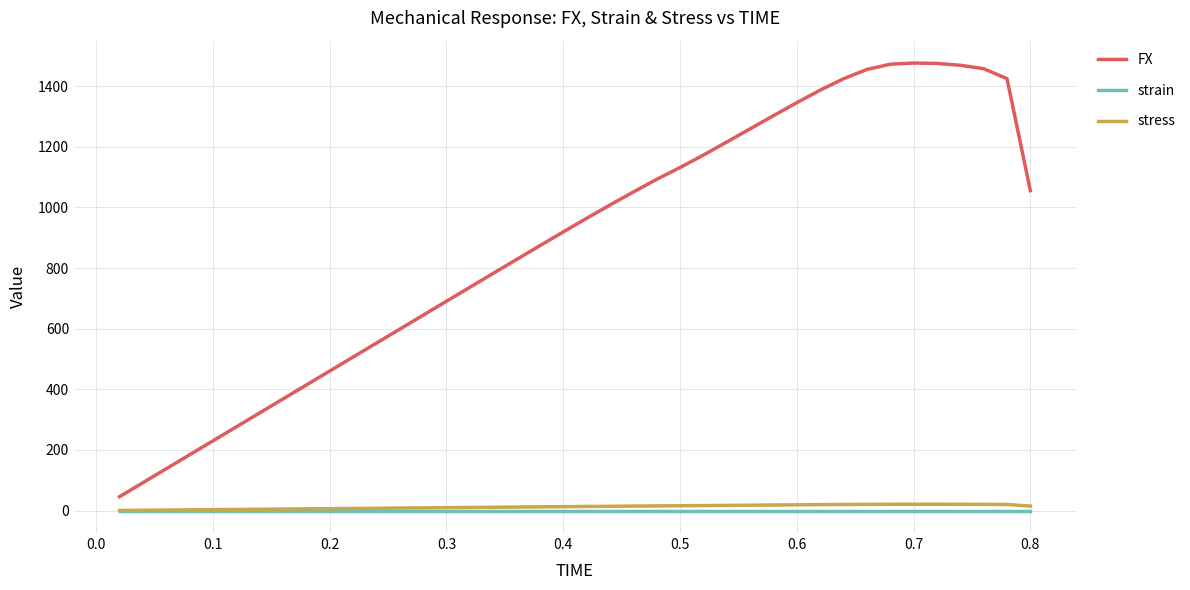

Which series has the largest total across all categories?

FX